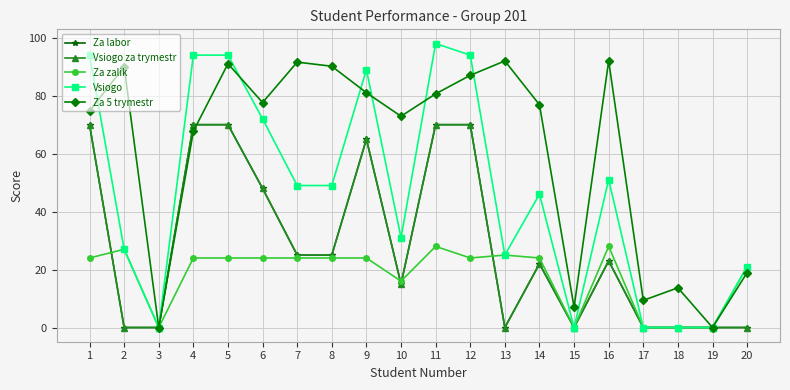

Is the value of Za labor at 1 greater than the value of Za 5 trymestr at 11?

No